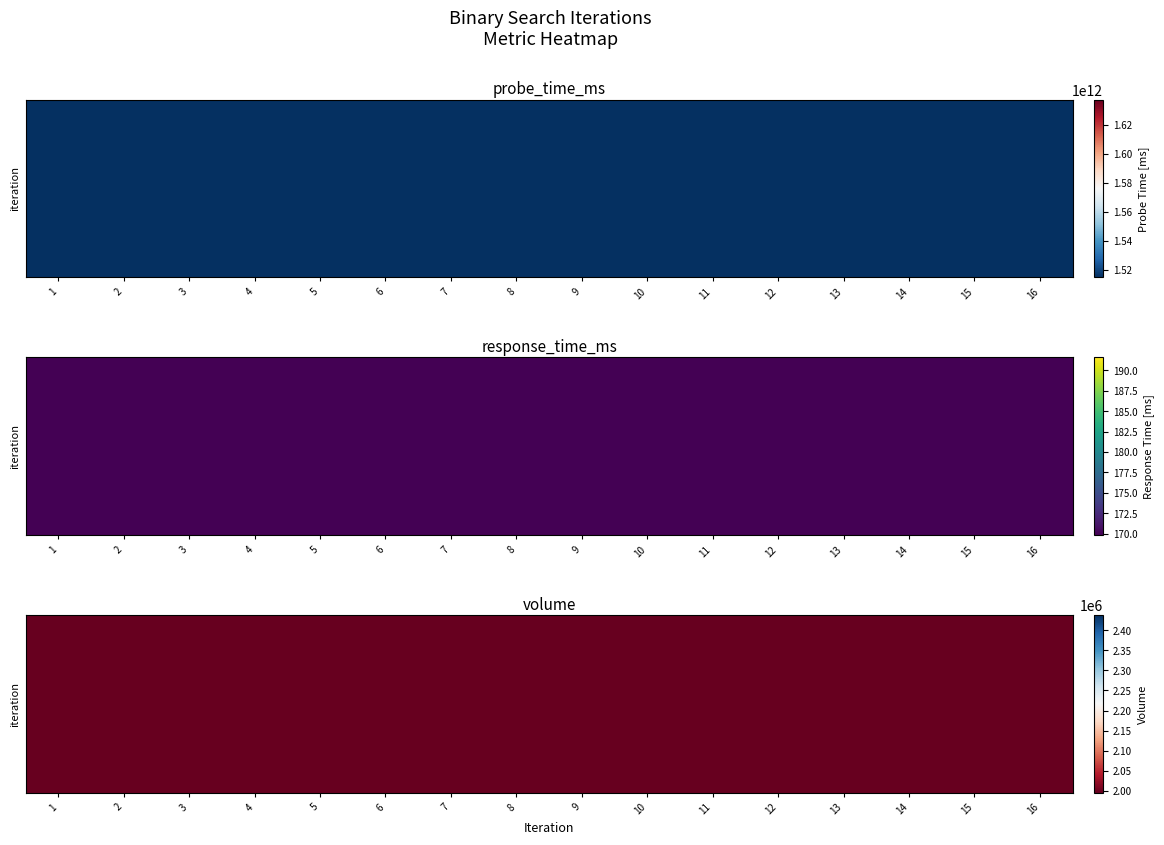

List the series in order of their peak value, lowest first.

1, 2